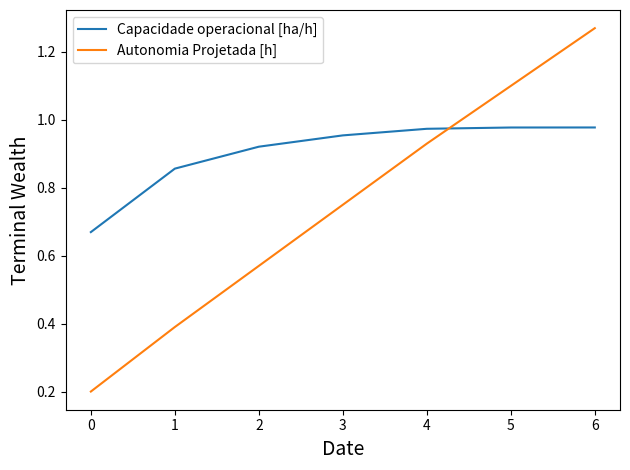

Between 2 and 3, which series saw the biggest shift?

Autonomia Projetada [h]